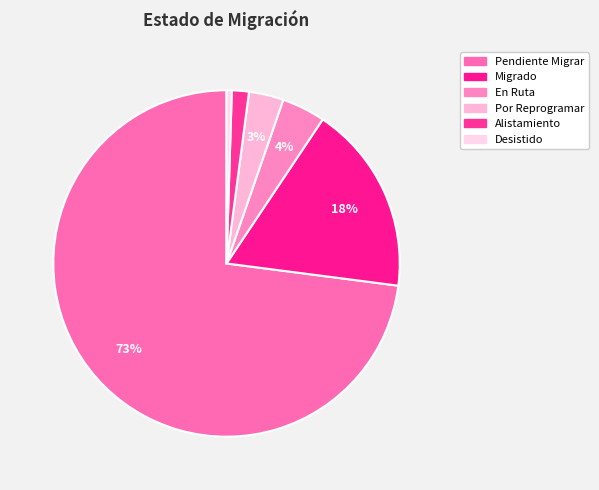

Rank the categories by value from lowest to highest.

Desistido, Alistamiento, Por Reprogramar, En Ruta, Migrado, Pendiente Migrar